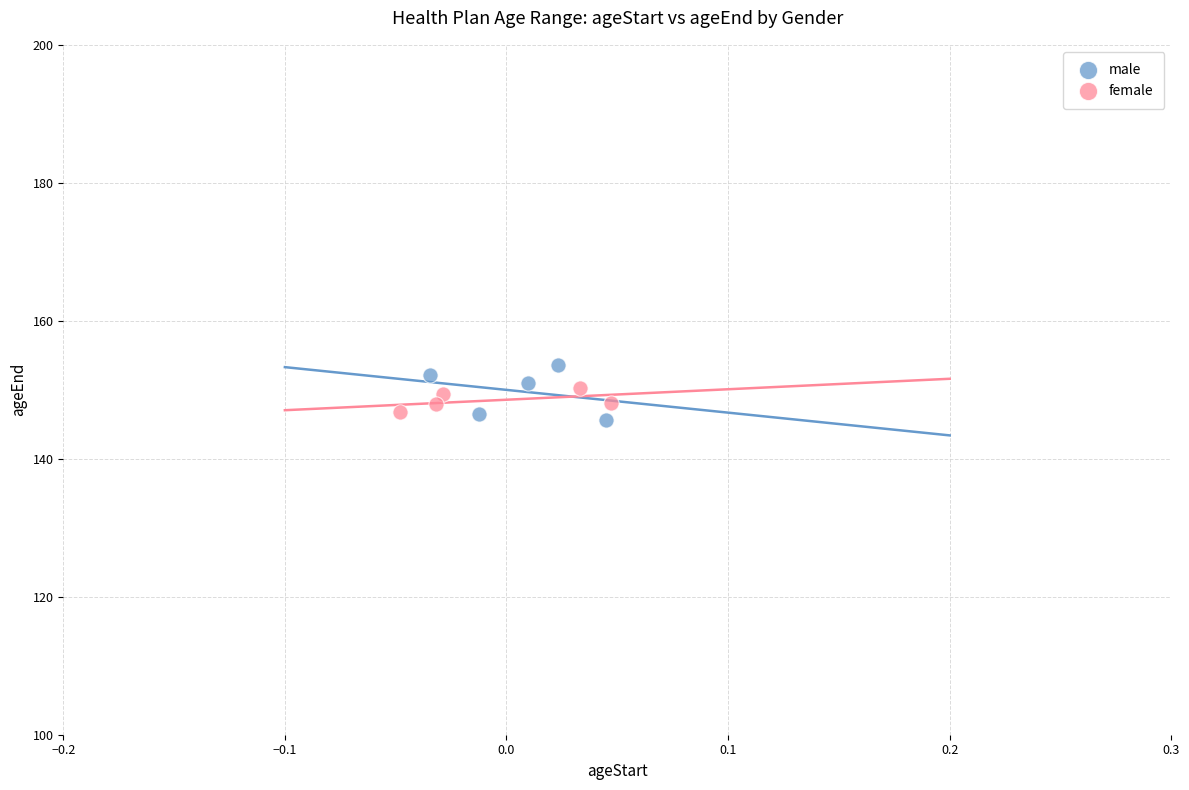

Which series has the widest spread of Y values?

male